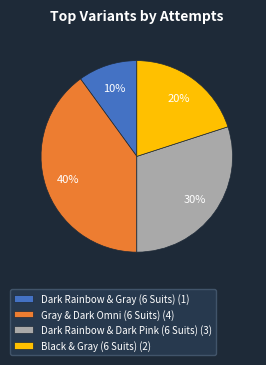

Which category has the biggest portion of the pie?

Gray & Dark Omni (6 Suits)